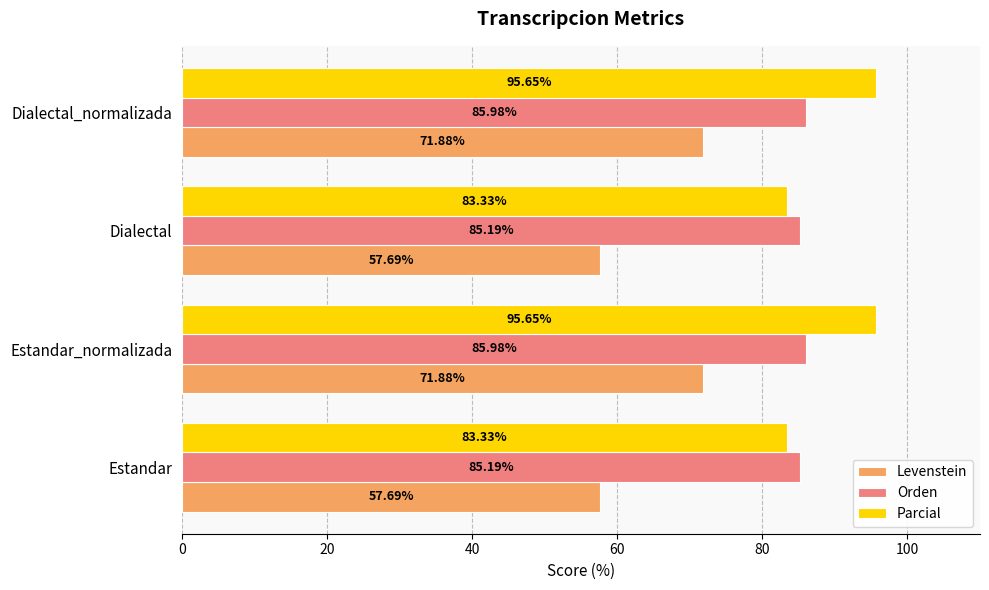

What is the total value across all series at Dialectal_normalizada?

253.5